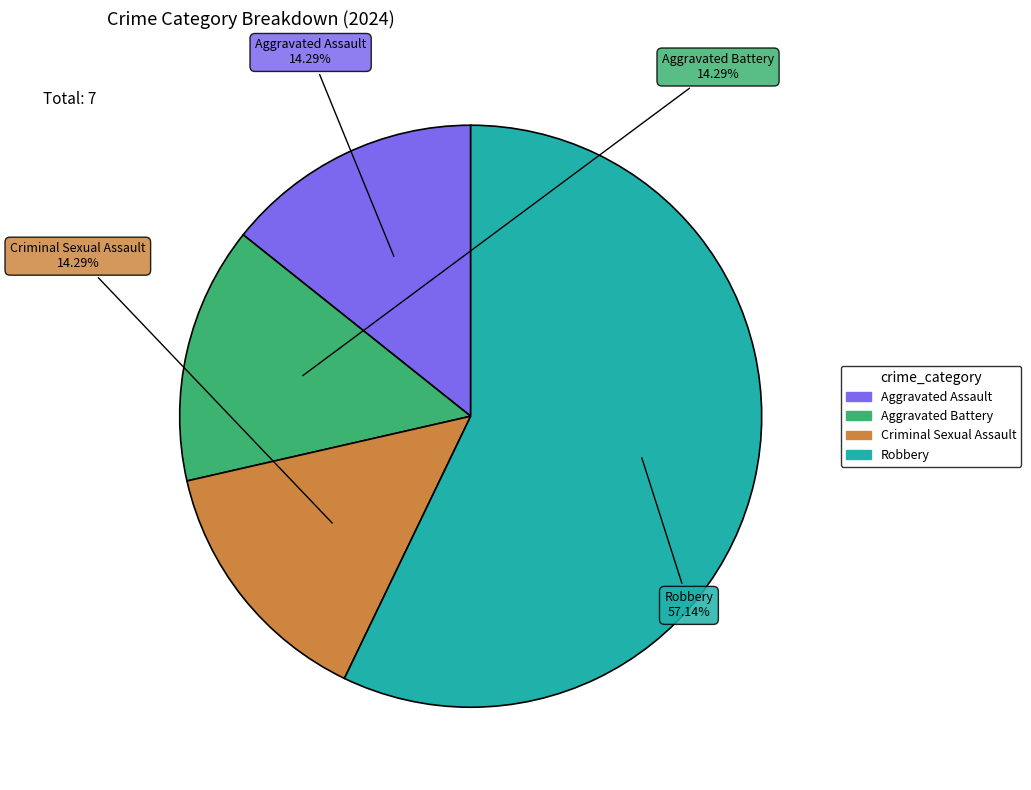

The Aggravated Battery slice represents 29% of the pie. True or false?

False